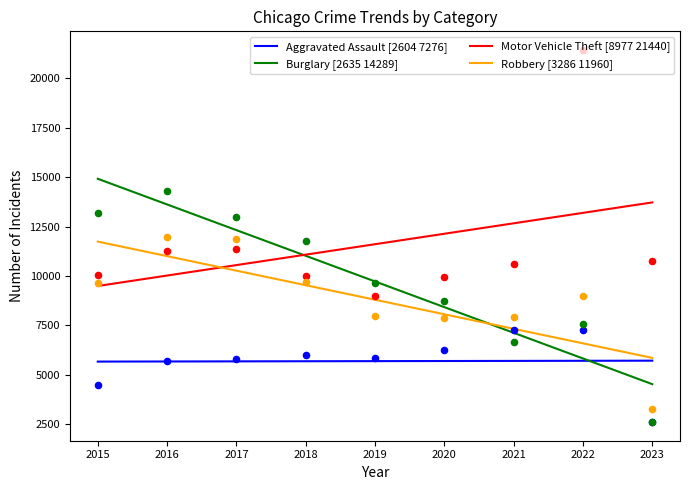

At how many categories does at least one series exceed 20042?

1